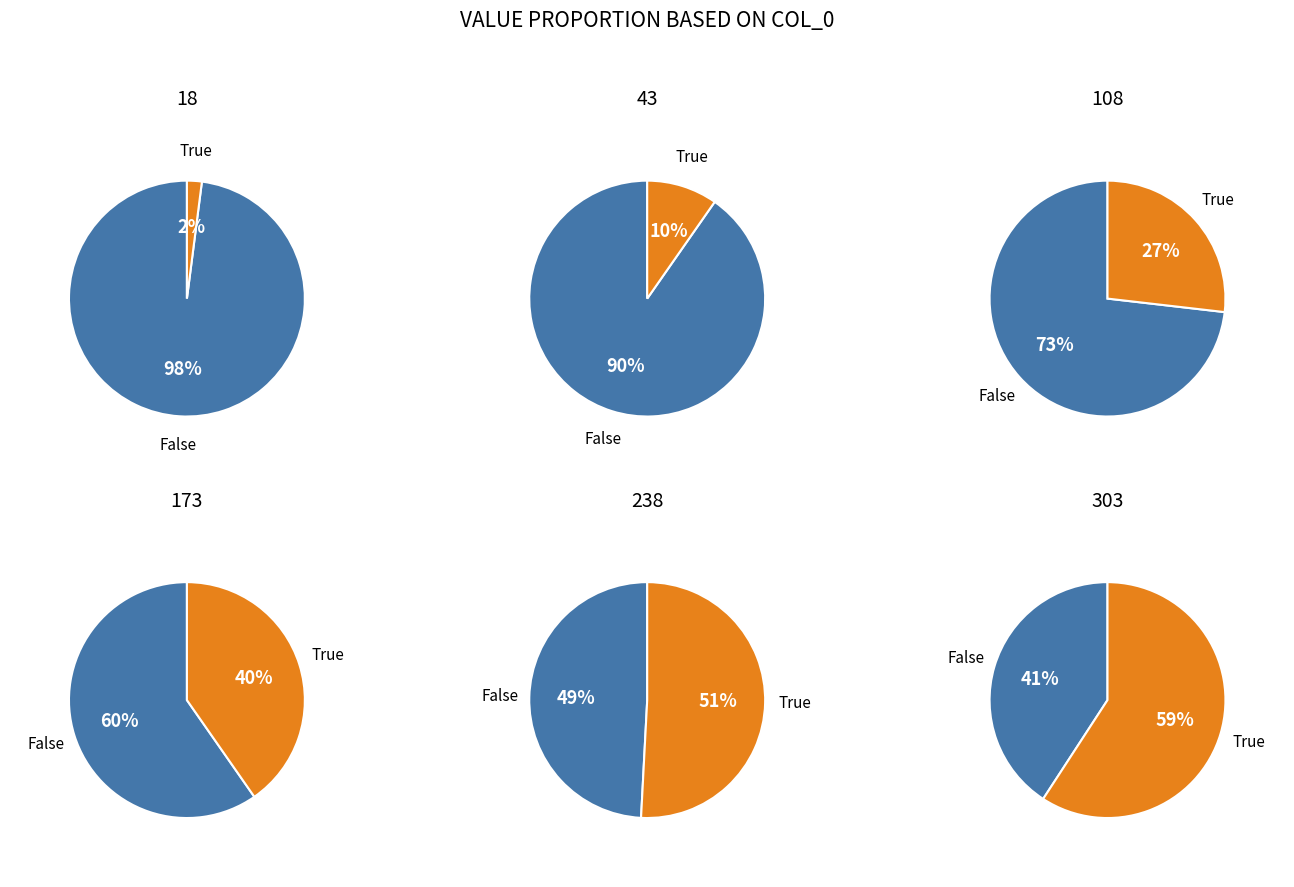

What is the largest slice in the pie chart?

18